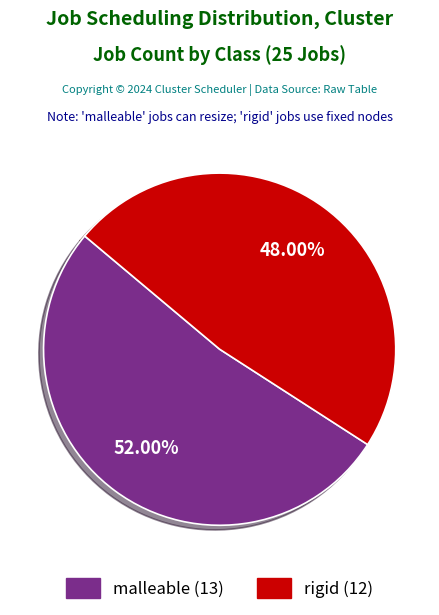

Which slice is the smallest?

rigid